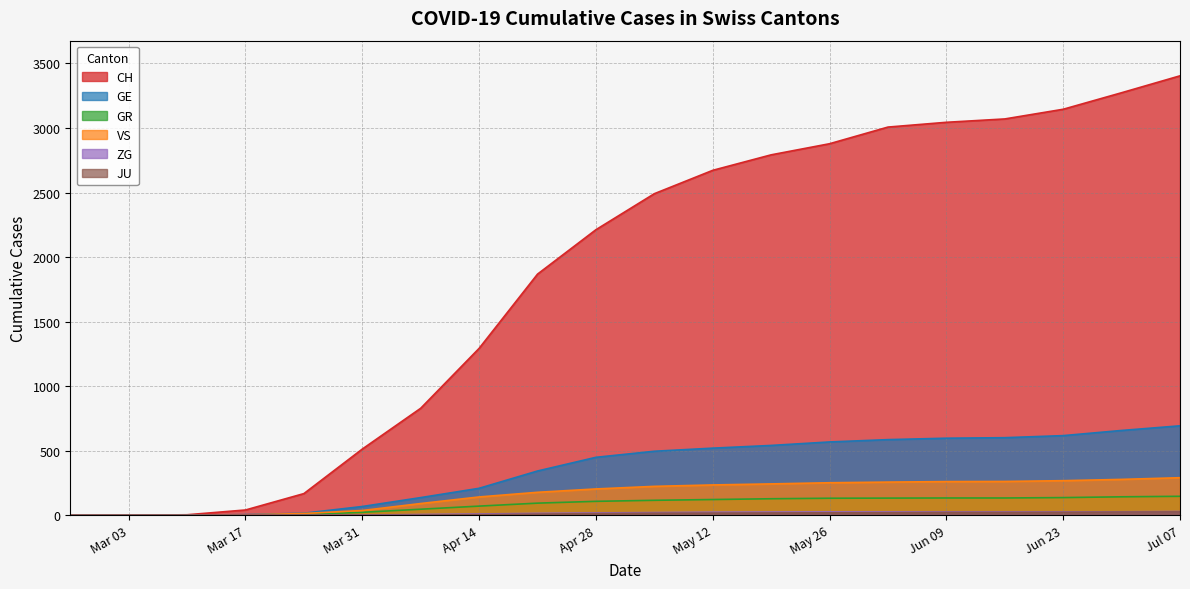

Does the chart display data point markers on the line(s)?

No